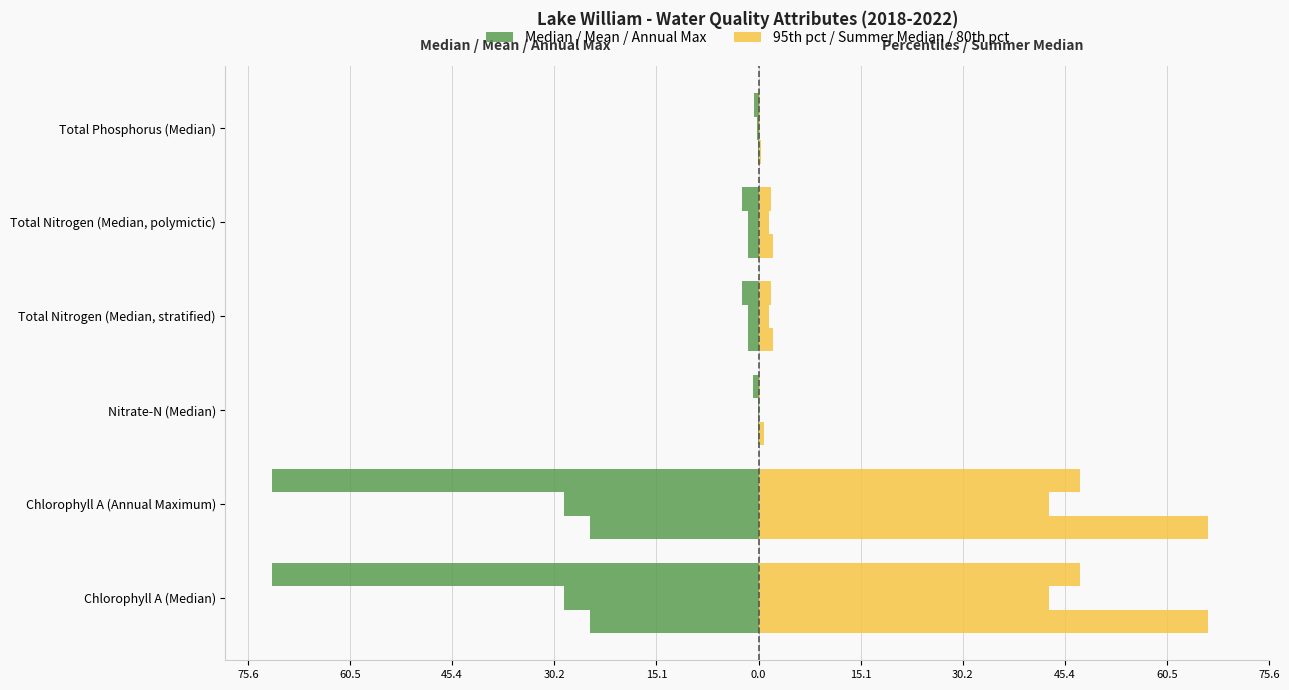

How many groups of bars are there?

6